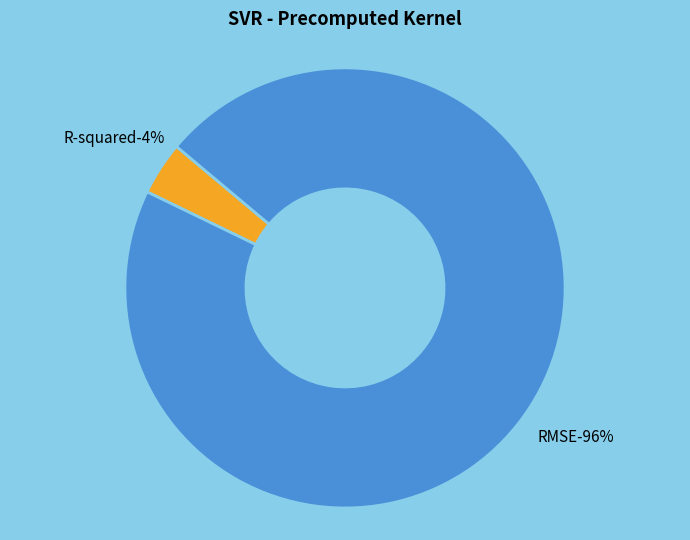

What percentage do RMSE and R-squared together represent?

100.0%